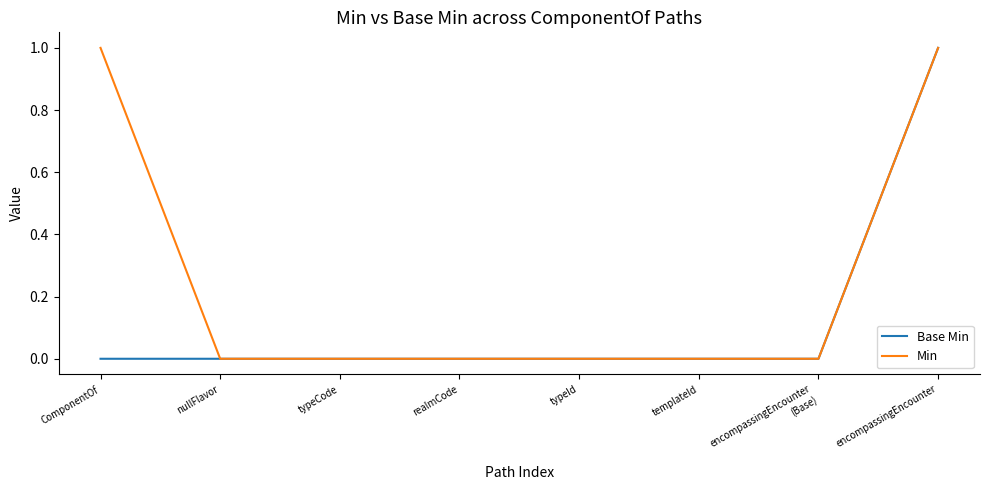

At ComponentOf, list the series in order from smallest to largest.

Base Min, Min